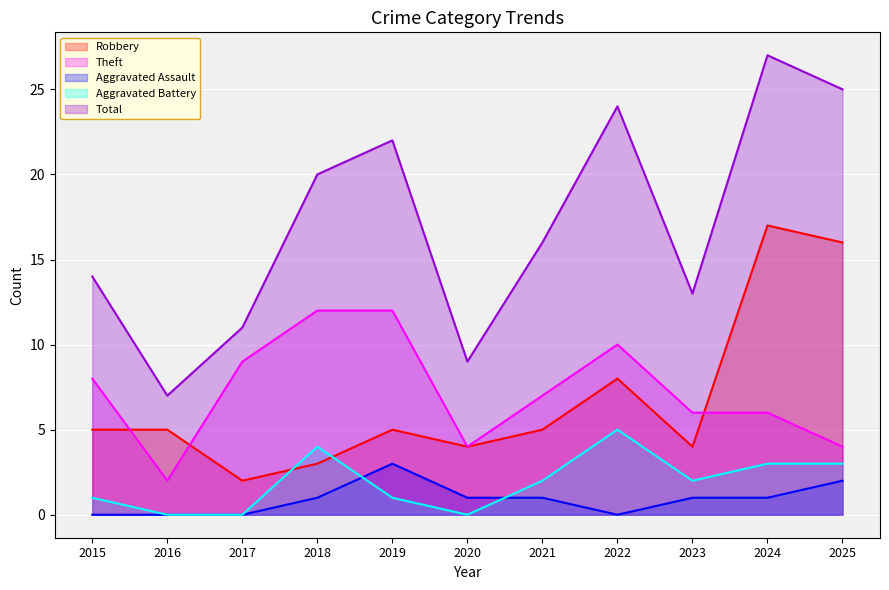

The value of Aggravated Battery at 2018 is 1. True or false?

False